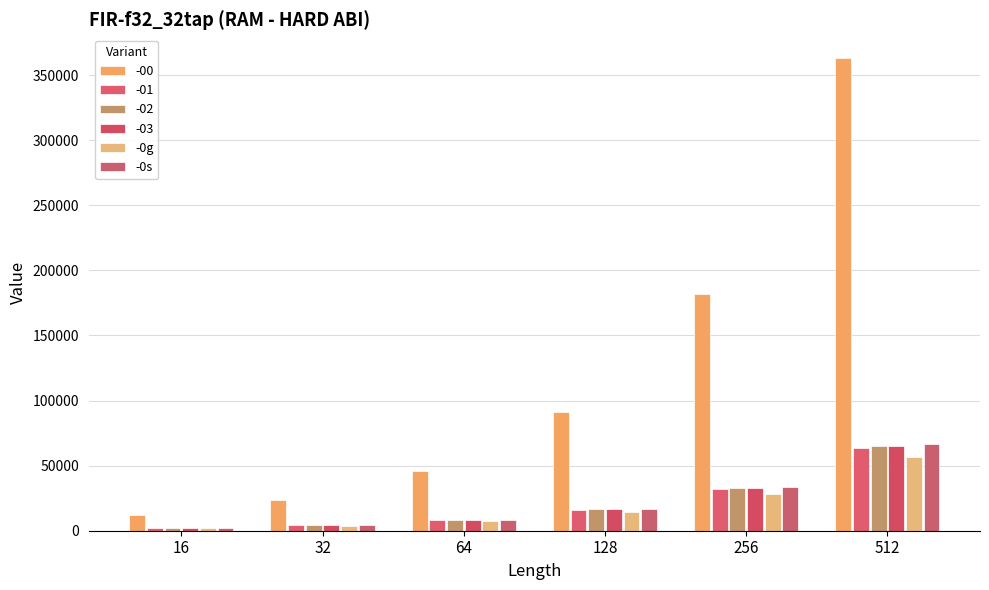

Does the chart contain stacked bars?

No